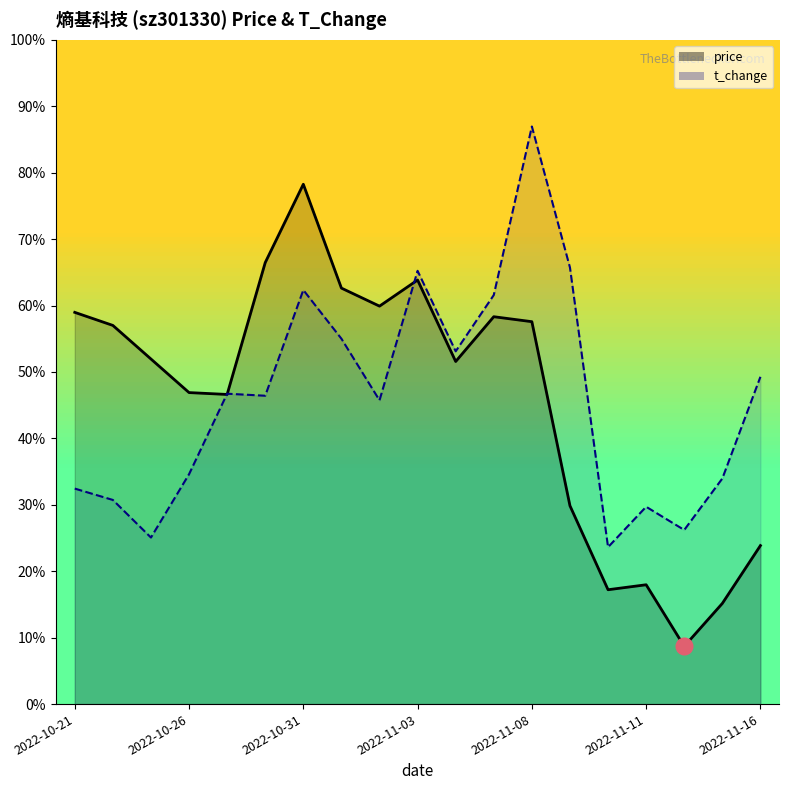

How many lines are shown in the chart?

2